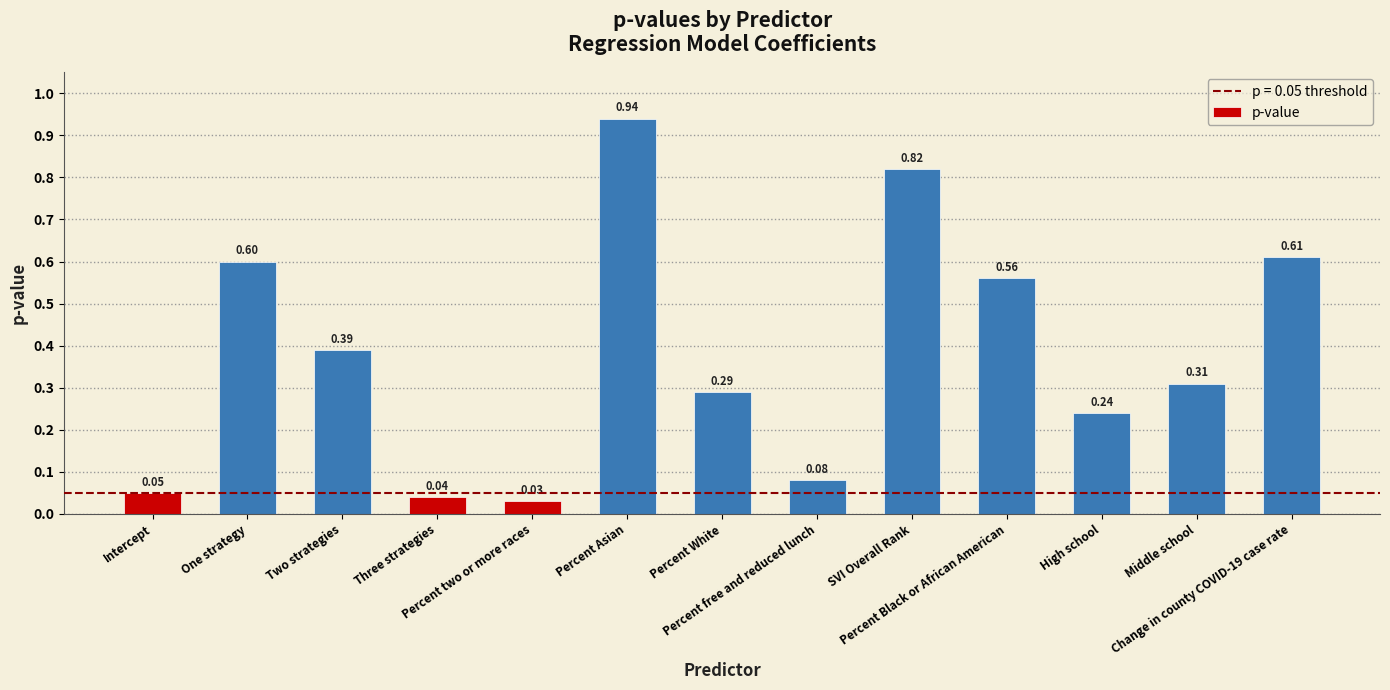

At which label is the value closest to 0?

Percent two or more races